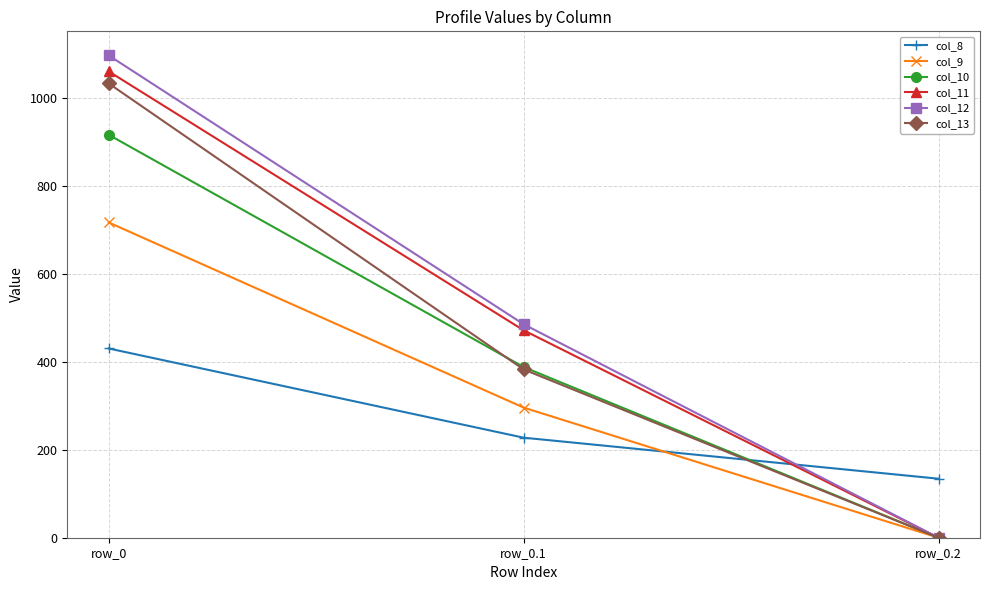

Which category has the lowest value in the col_9 series?

row_0.2